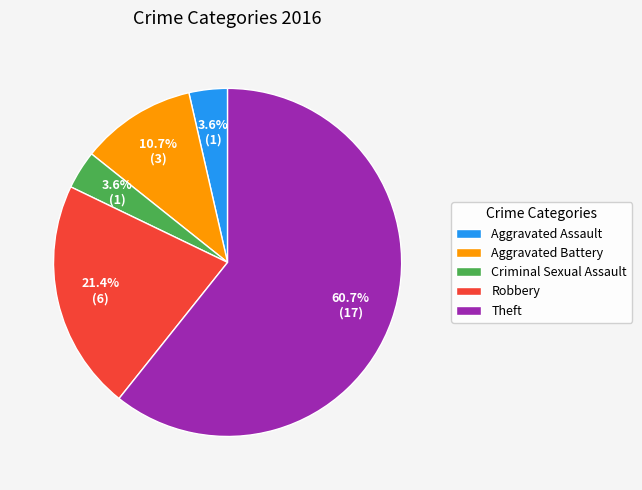

What percentage is NOT represented by Aggravated Assault?

96.4%